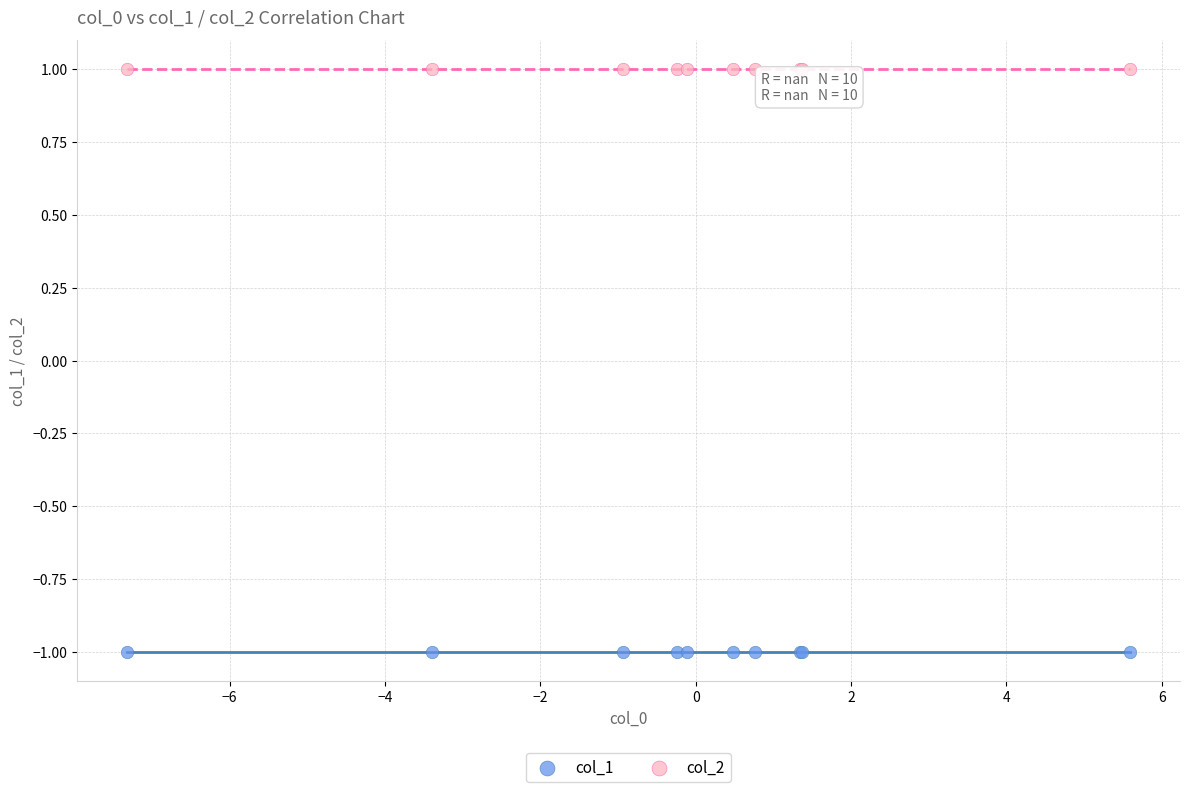

Which series reaches the minimum Y coordinate?

col_1